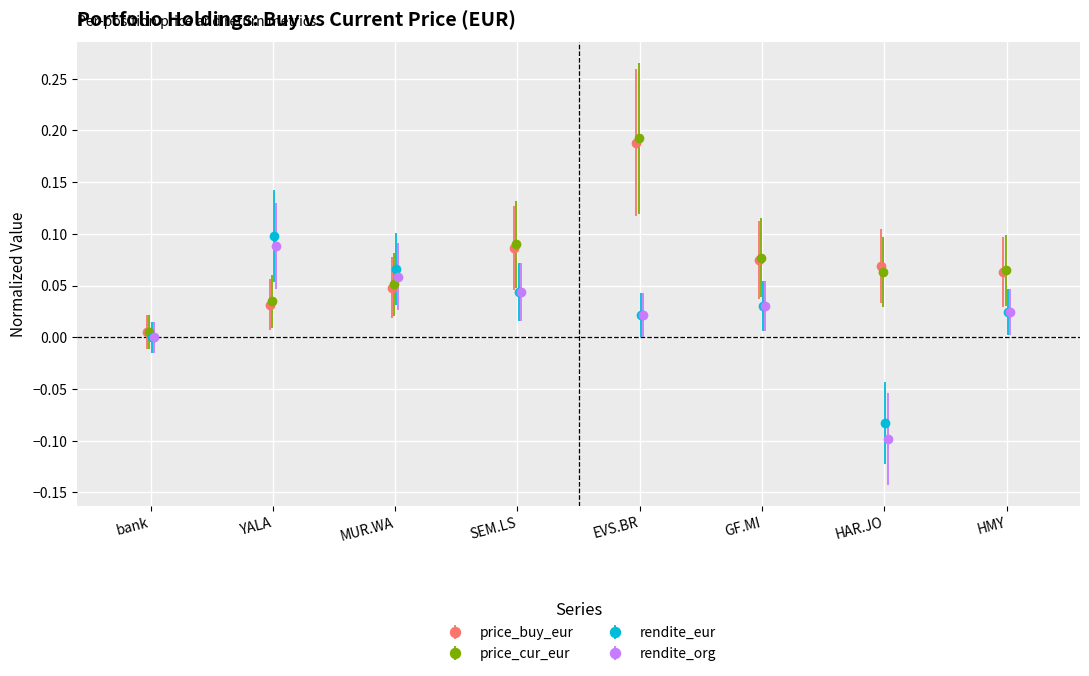

What position from the right is SEM.LS?

5